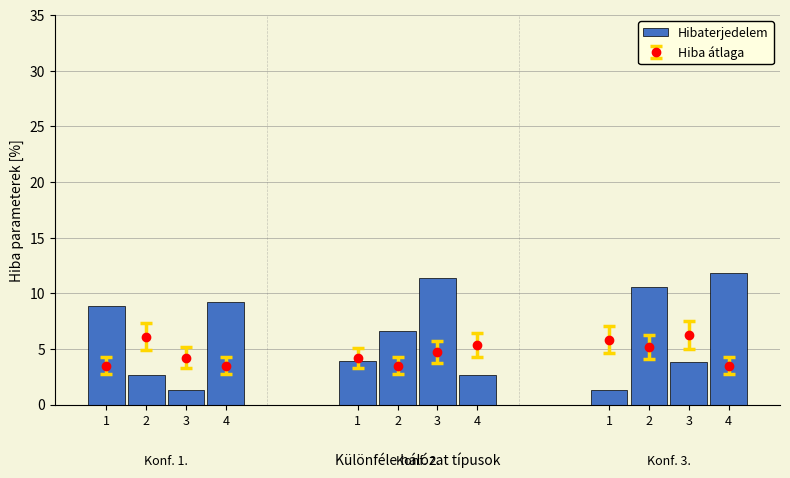

What is the difference between the values at 2 and 4?

6.6